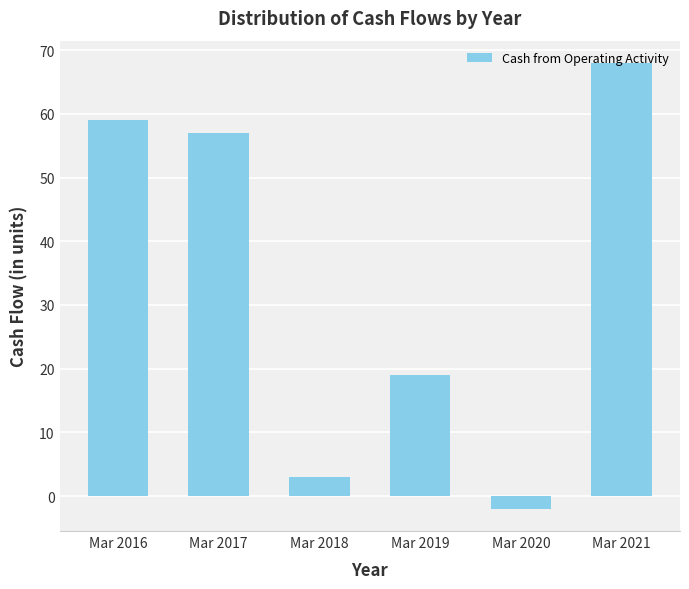

How many series are shown in this chart?

1